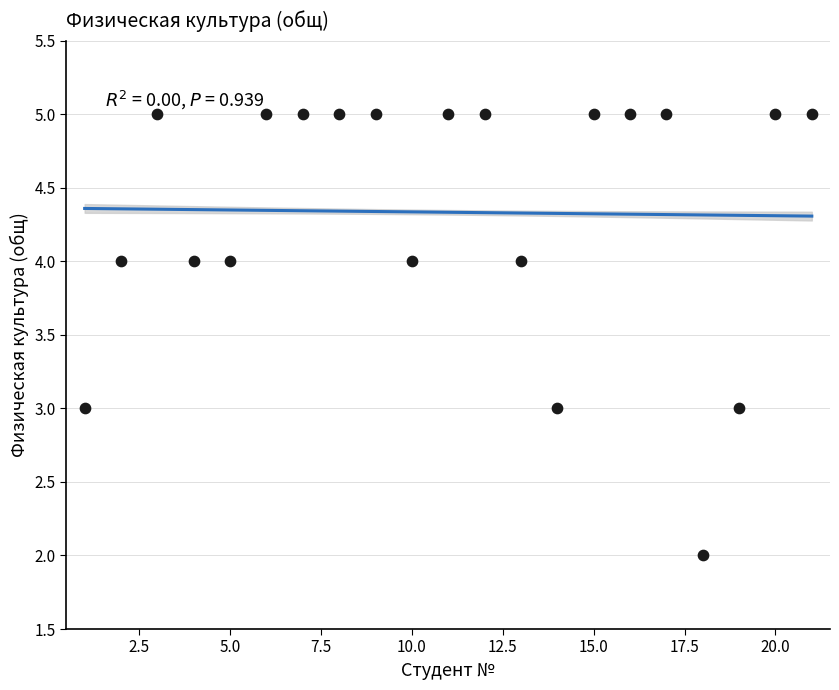

What is the range of X values (max minus min)?

20